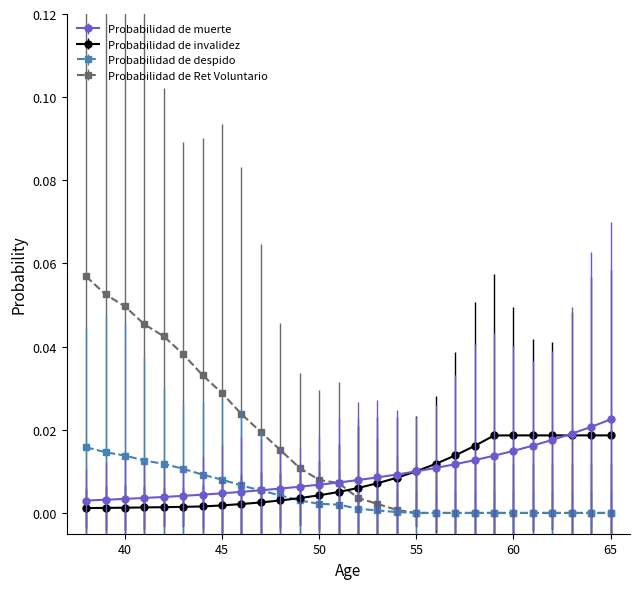

True or false: Probabilidad de Ret Voluntario and Probabilidad de muerte cross at least once.

True